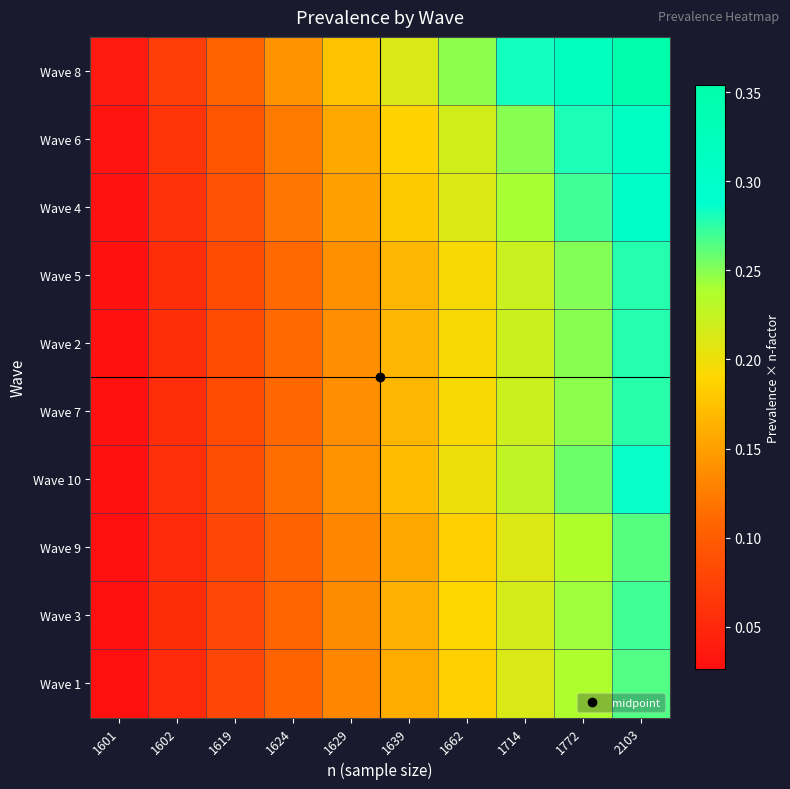

Rank the series at 1629 from lowest to highest value.

Wave 9, Wave 1, Wave 3, Wave 7, Wave 2, Wave 5, Wave 10, Wave 4, Wave 6, Wave 8